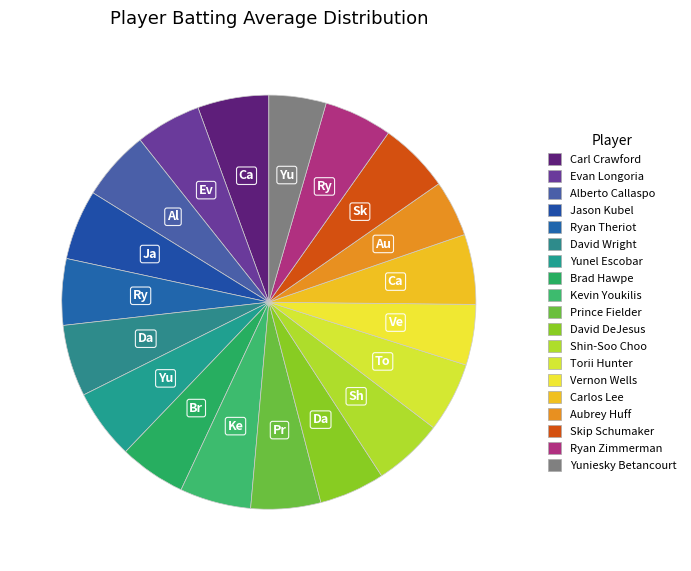

Rank the categories by value from highest to lowest.

David Wright, Carl Crawford, Kevin Youkilis, Skip Schumaker, Alberto Callaspo, Jason Kubel, Shin-Soo Choo, Carlos Lee, Yunel Escobar, Prince Fielder, Torii Hunter, Ryan Zimmerman, Brad Hawpe, Ryan Theriot, Evan Longoria, David DeJesus, Vernon Wells, Yuniesky Betancourt, Aubrey Huff